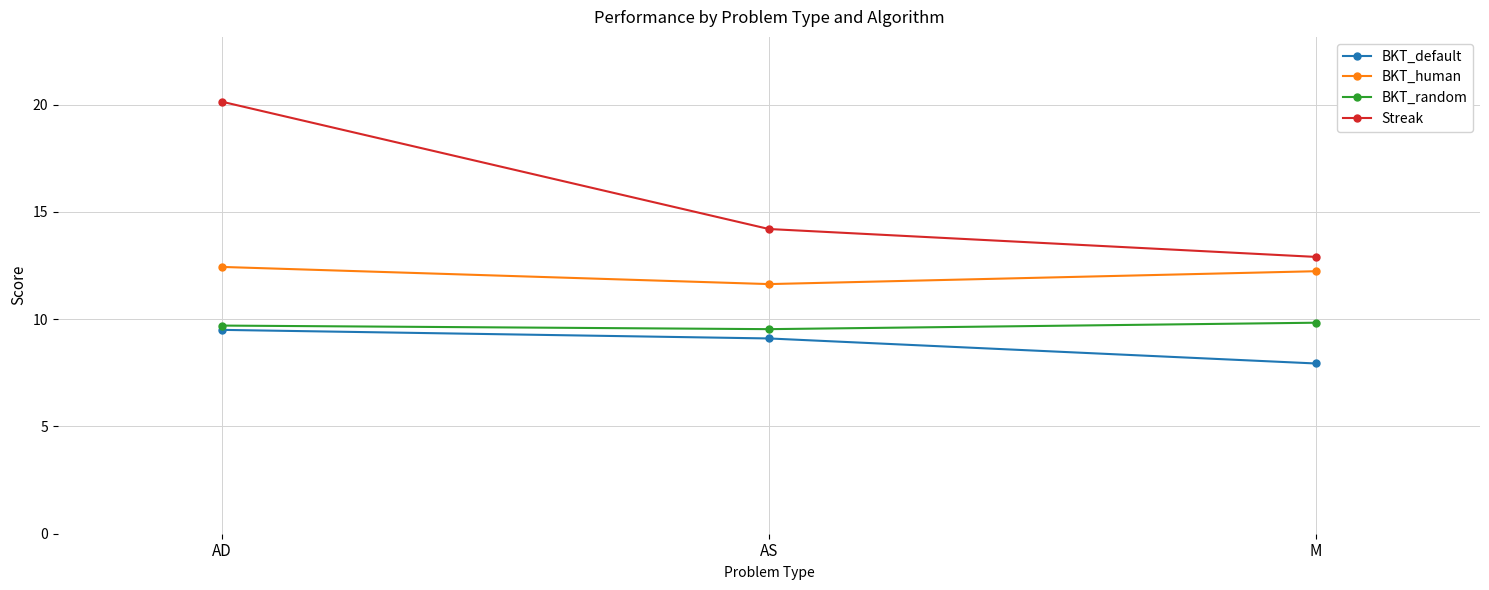

Is it true that BKT_random equals 4.3 at AD?

False